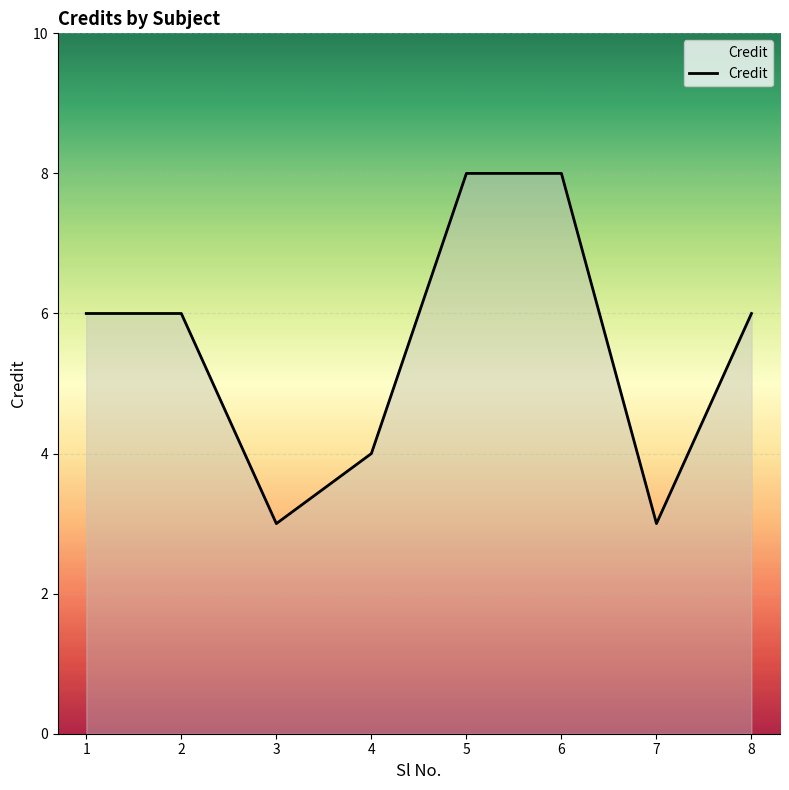

What is the difference between the maximum and minimum values?

5